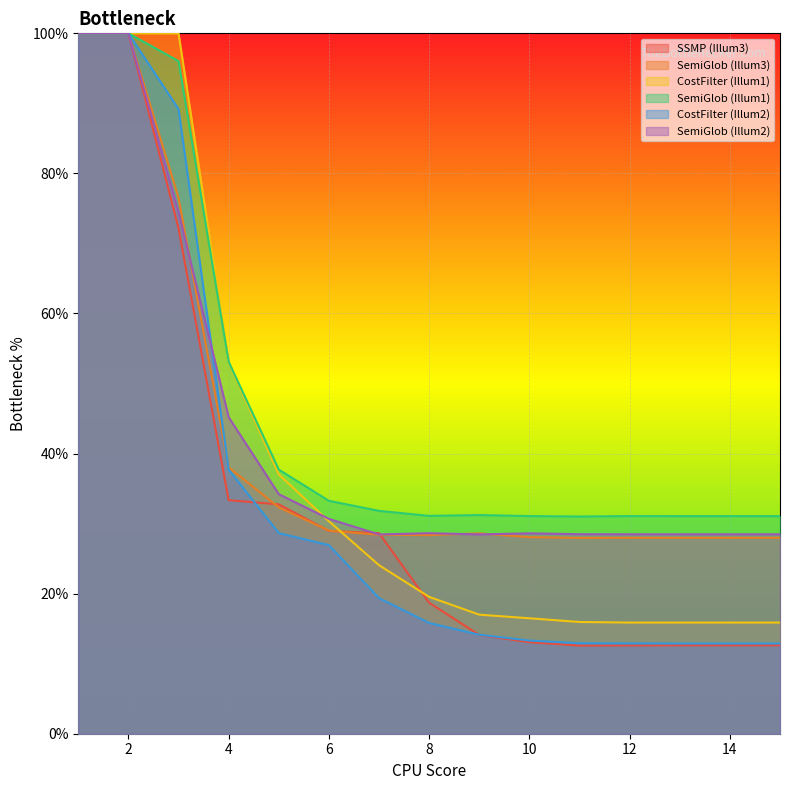

Does the chart display data point markers on the line(s)?

No